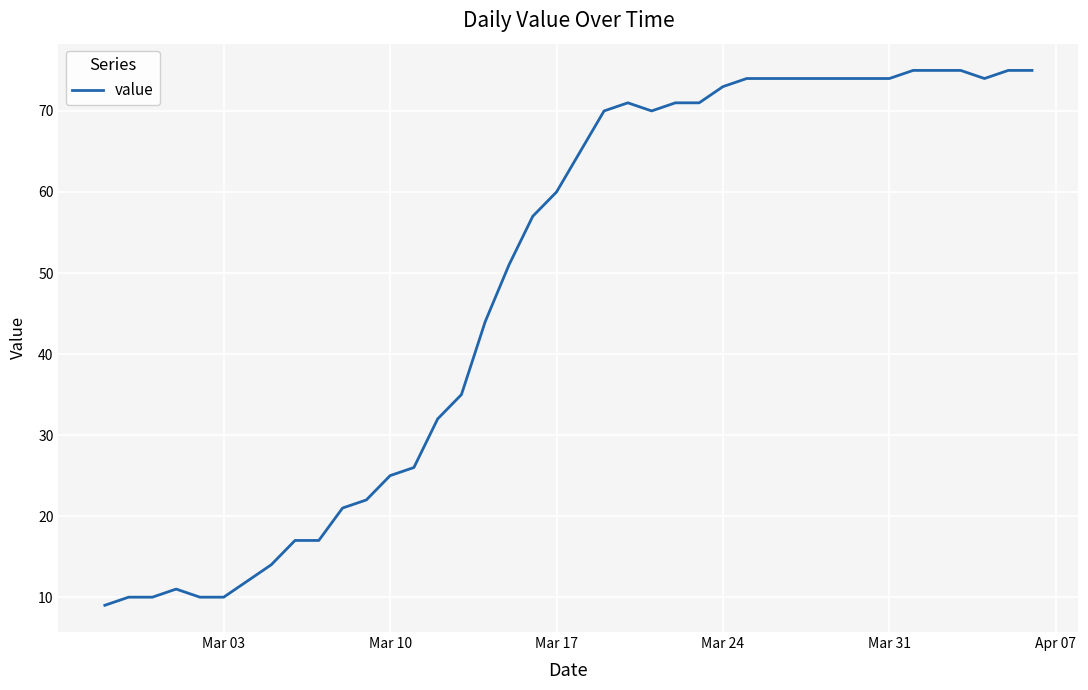

What is the difference between the maximum and minimum values?

66